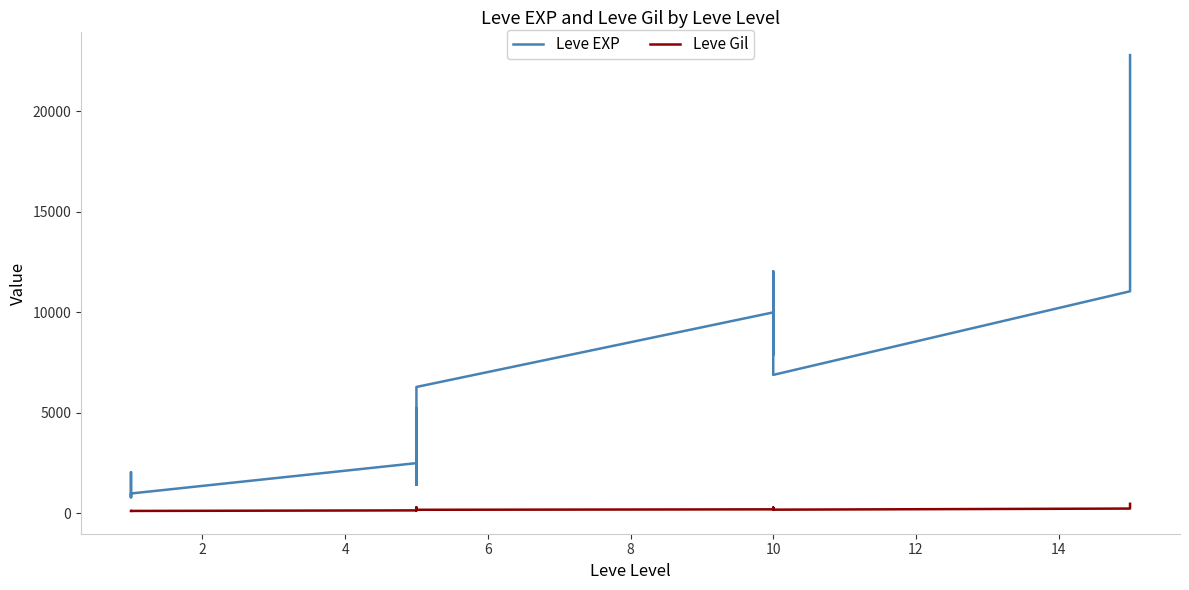

In Leve Gil, how many points are lower than both neighbors (excluding endpoints)?

5